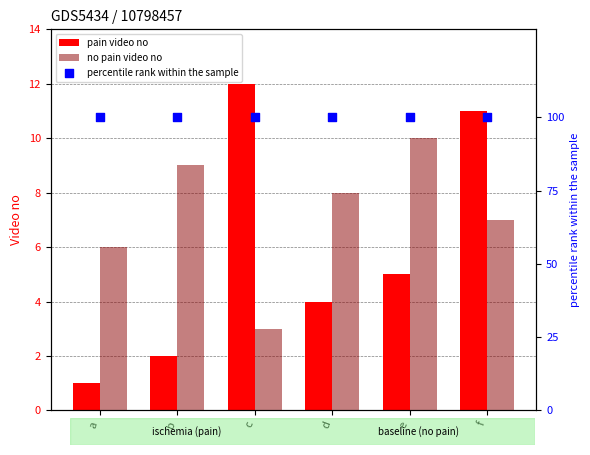

Which series has the widest spread of Y values?

pain video no